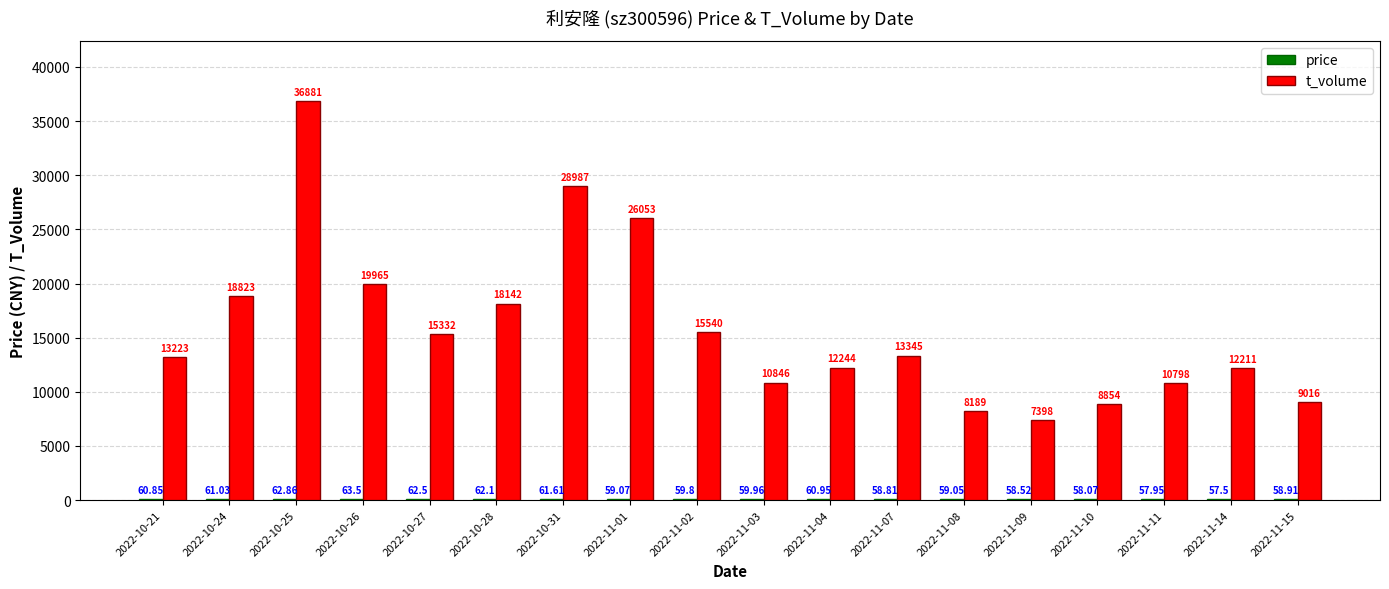

Which series has the largest total across all categories?

t_volume